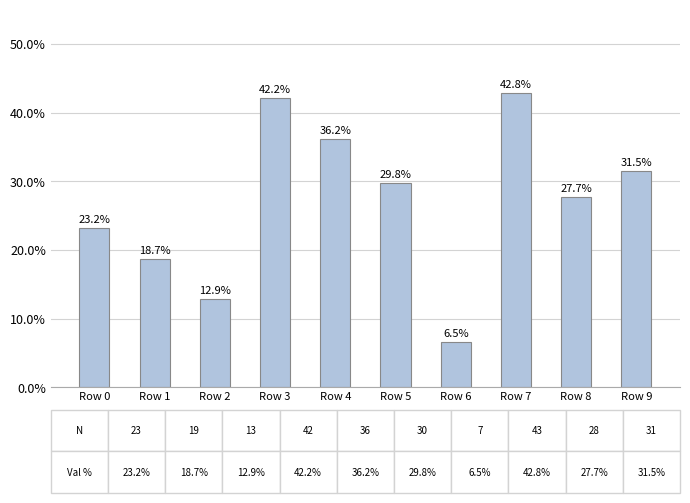

Which label corresponds to the largest value in the chart?

Row 7